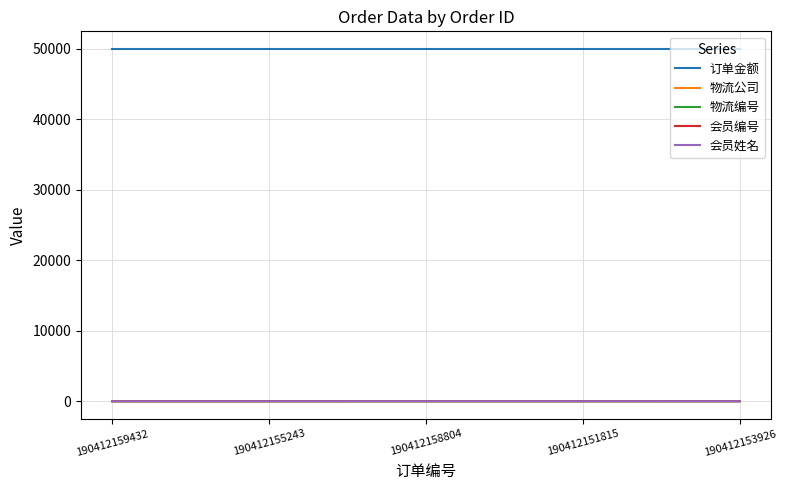

How many lines are shown in the chart?

5